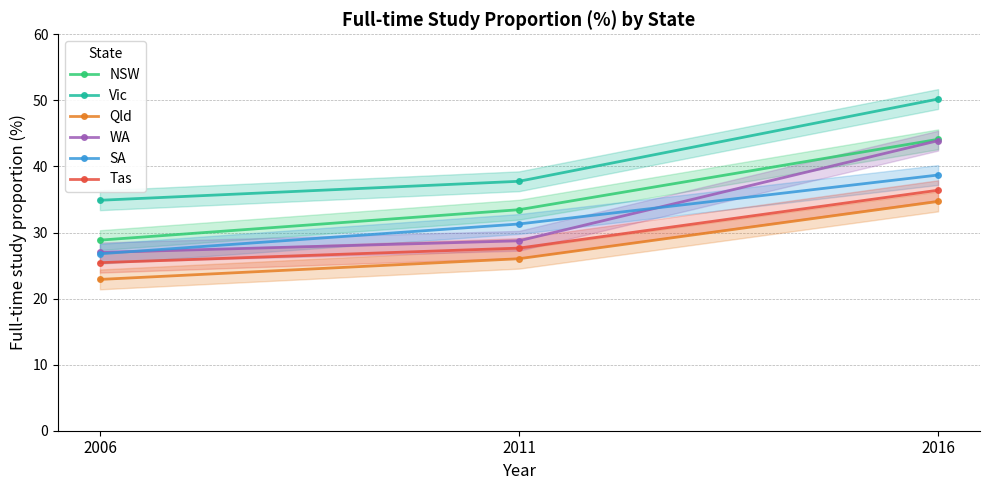

Does the chart have visible grid lines?

Yes